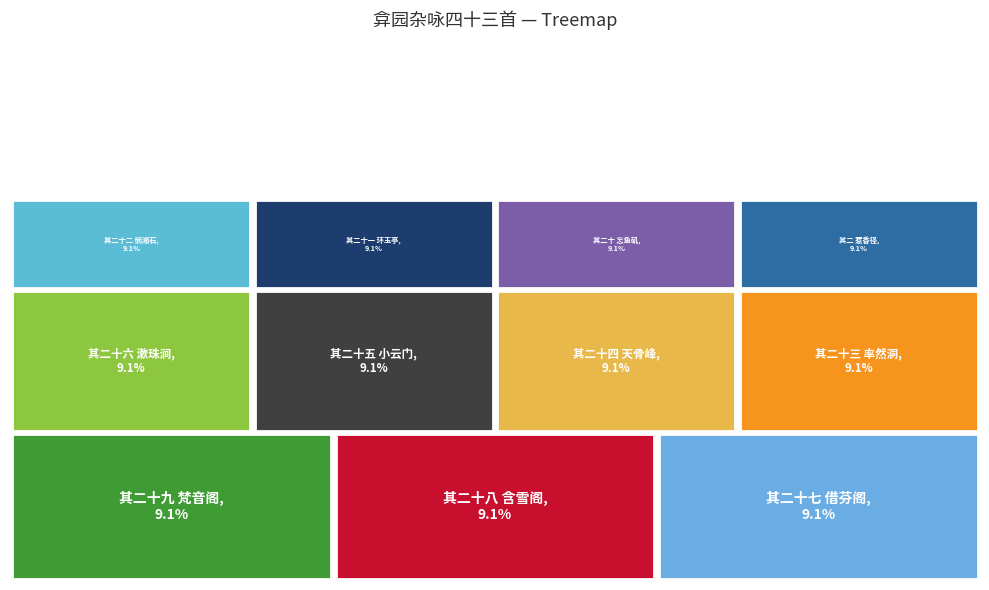

How many slices are in this pie chart?

11